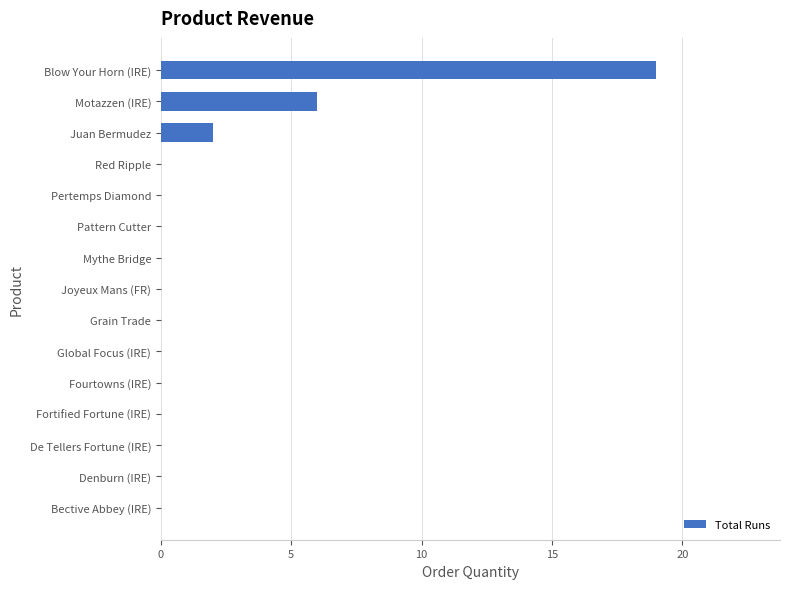

Where is the data nearest to the value 9?

Motazzen (IRE)